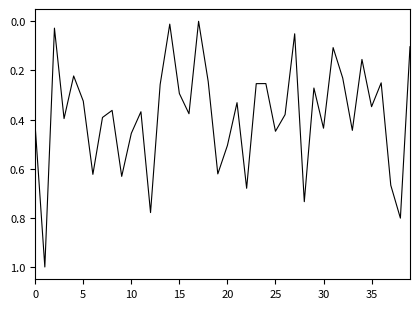

What is the greatest value displayed?

1.0